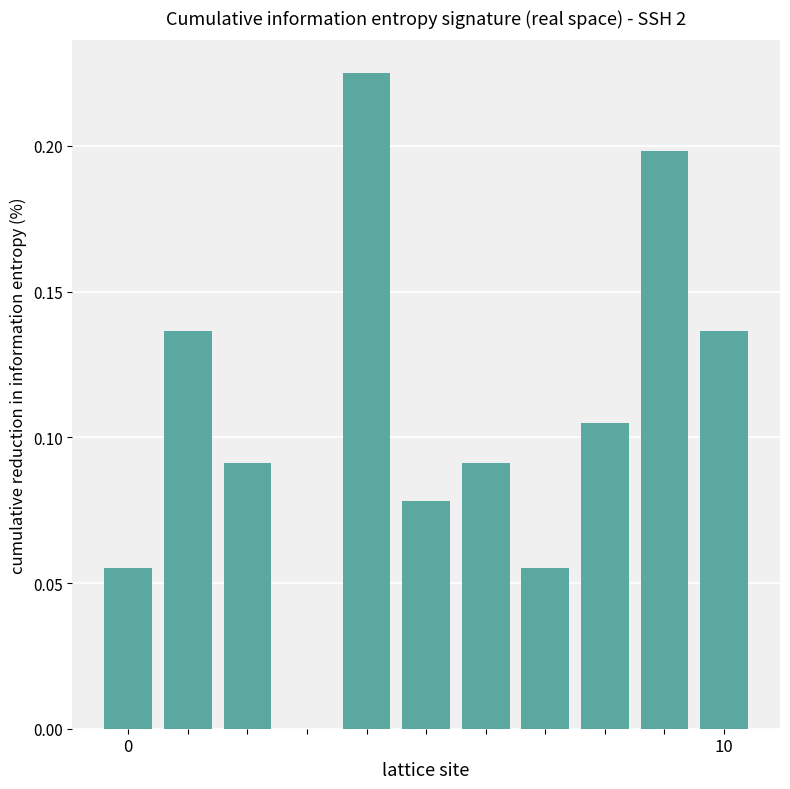

What is the sum of all values?

1.2